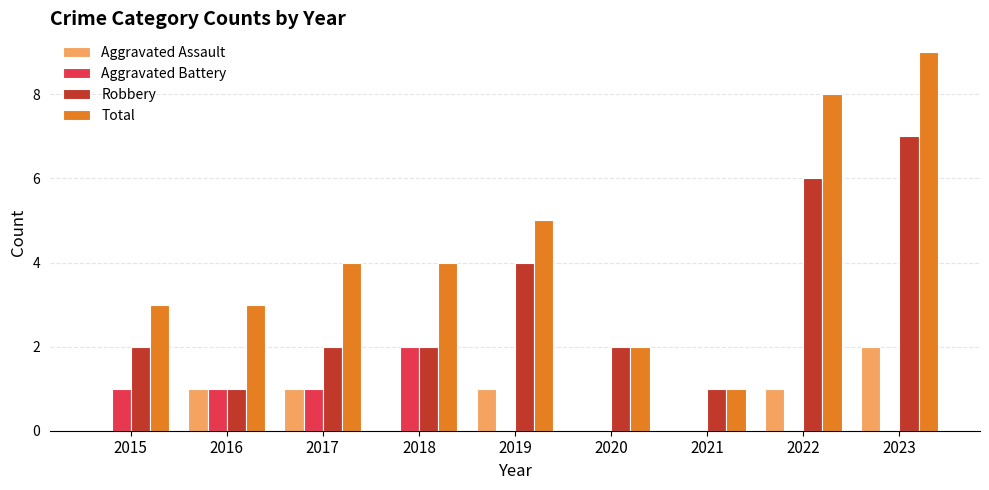

At which category is the sum across all series the highest?

2023